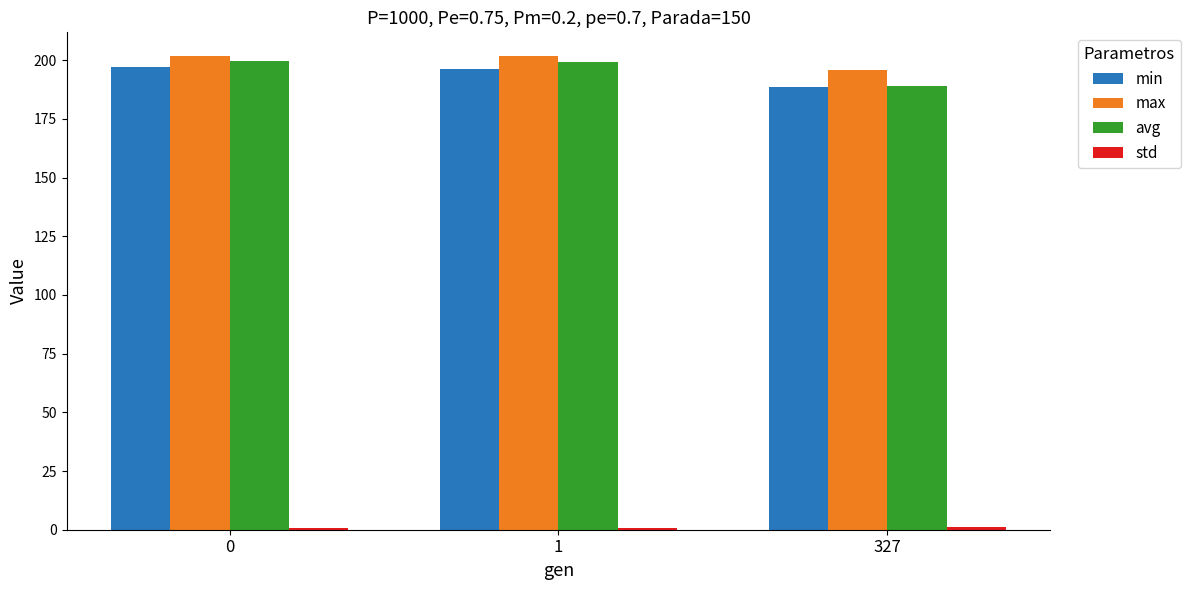

The max series shows 321.9 at 327. True or false?

False